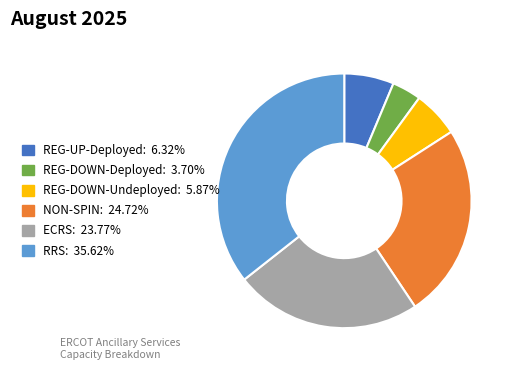

What is the largest slice in the pie chart?

RRS